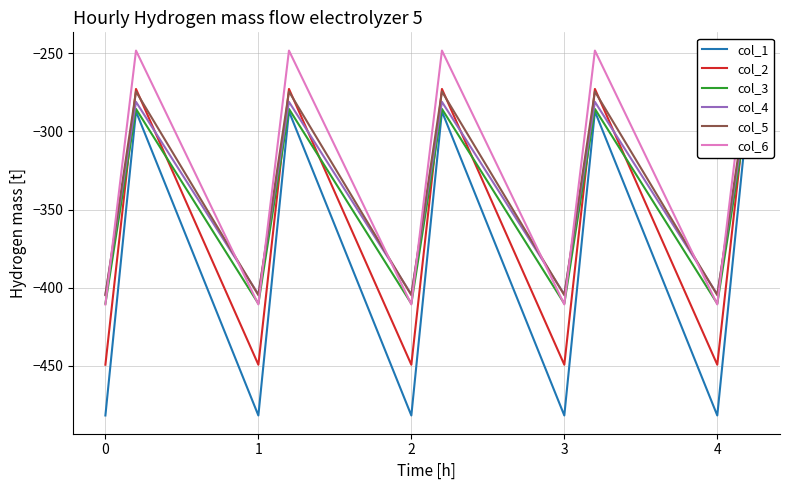

Count the number of data series in this chart.

6